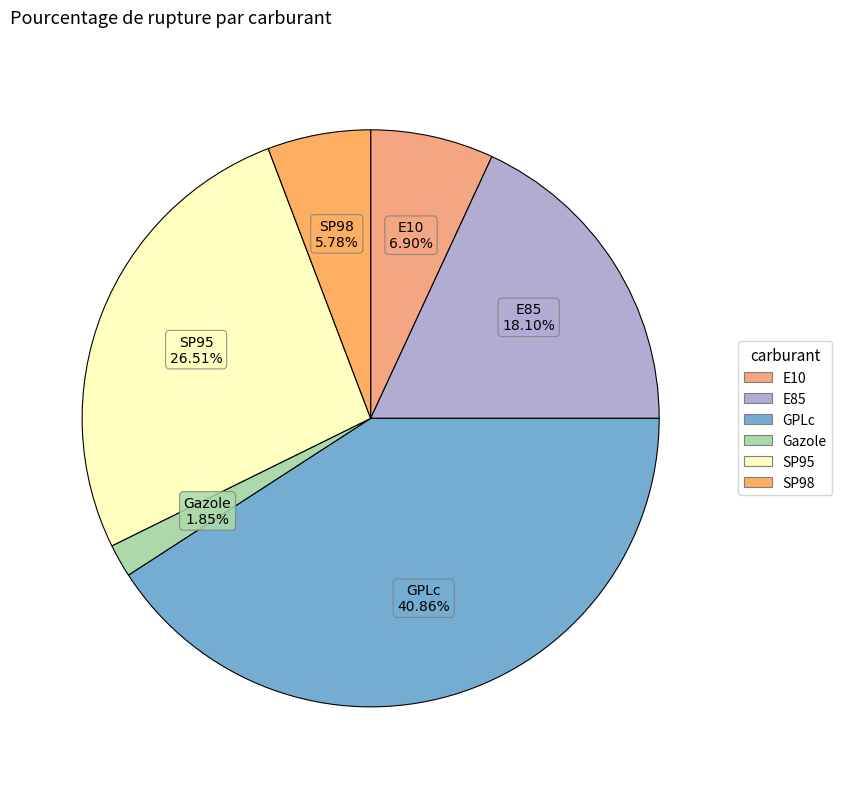

What is the largest slice in the pie chart?

GPLc